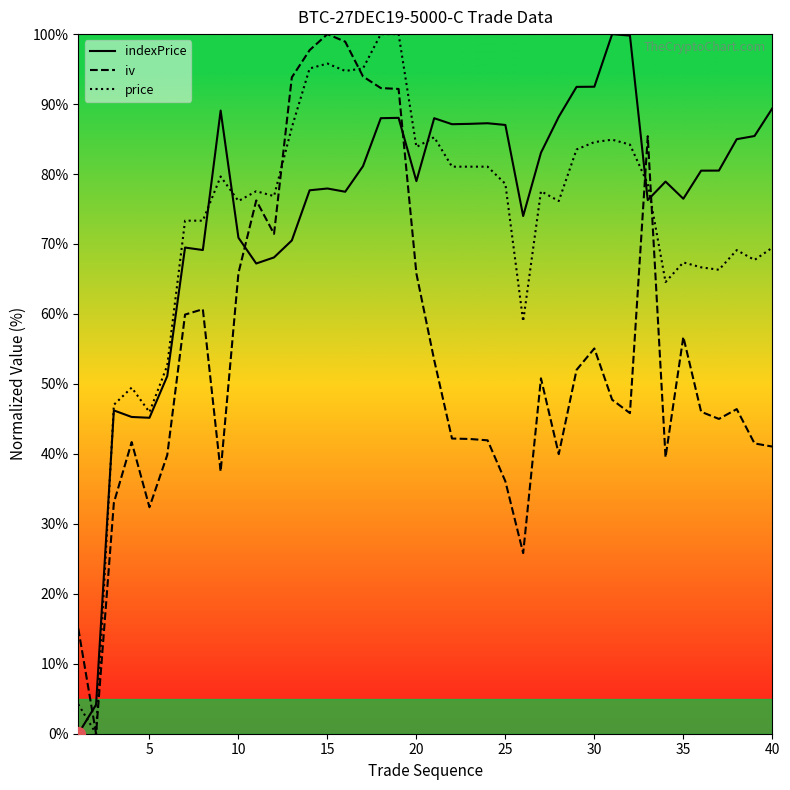

How many intersections are there between iv and indexPrice?

5